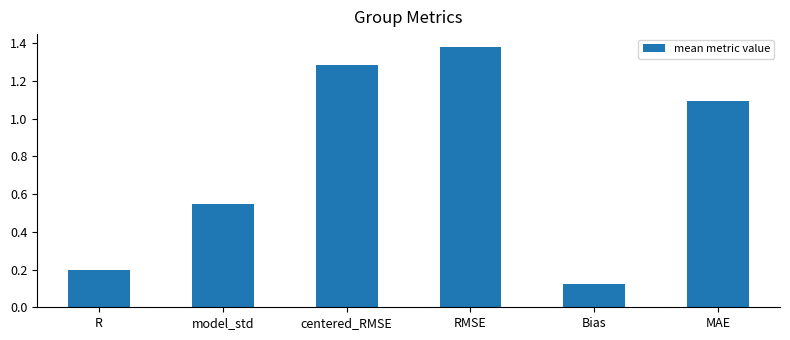

What position from the left is model_std?

2